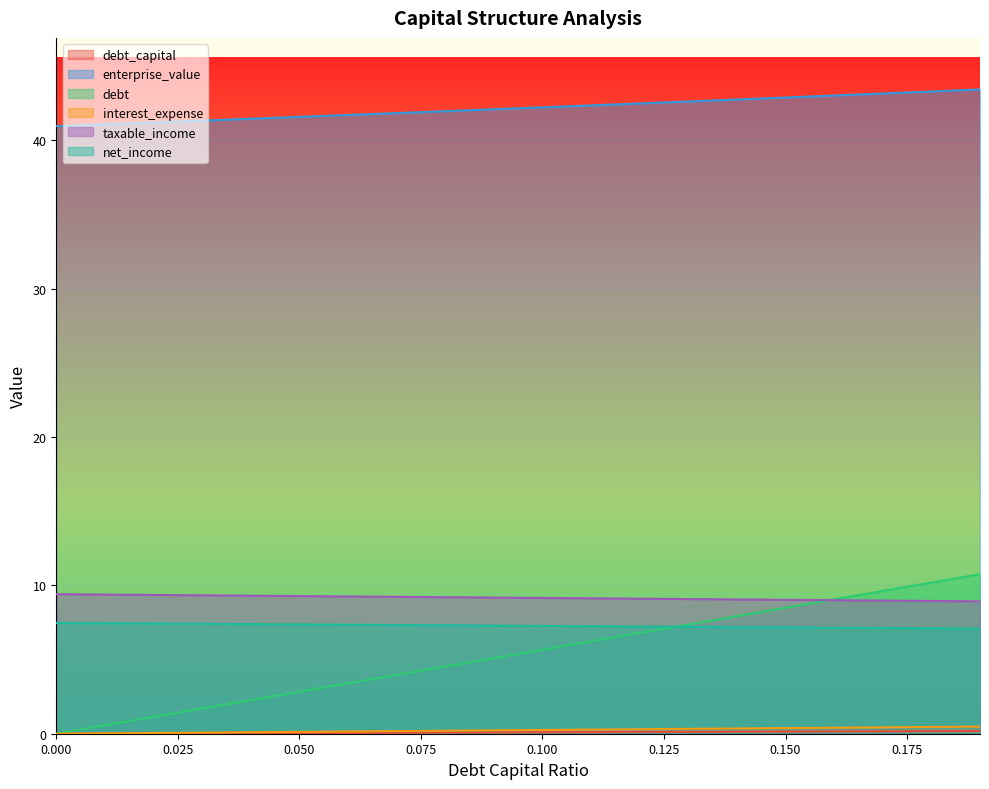

What is the average value of the net_income series?

7.3